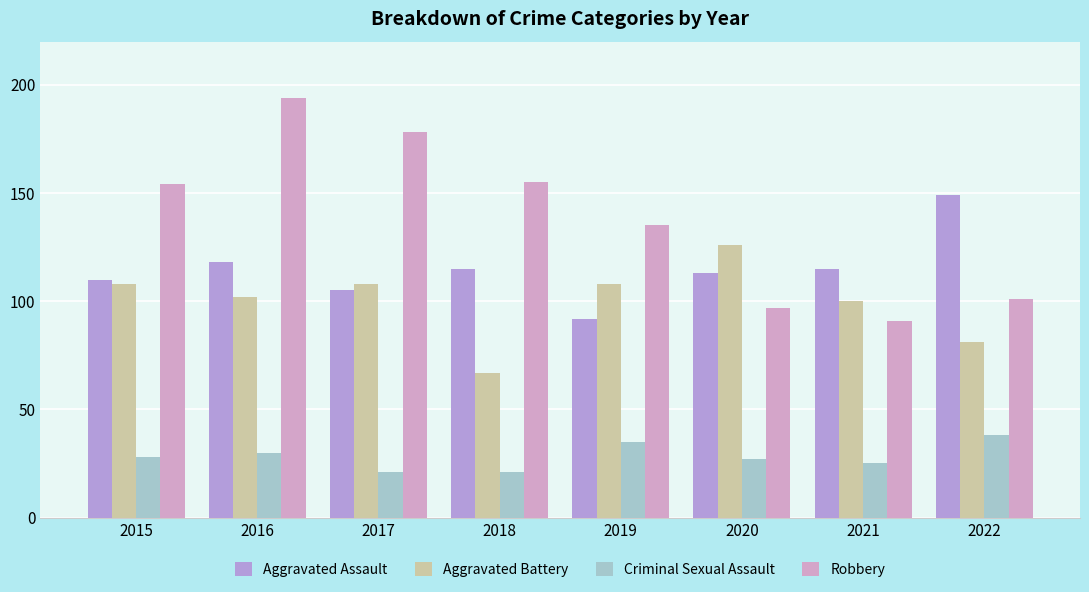

What are all the series names shown in the legend?

Aggravated Assault, Aggravated Battery, Criminal Sexual Assault, Robbery